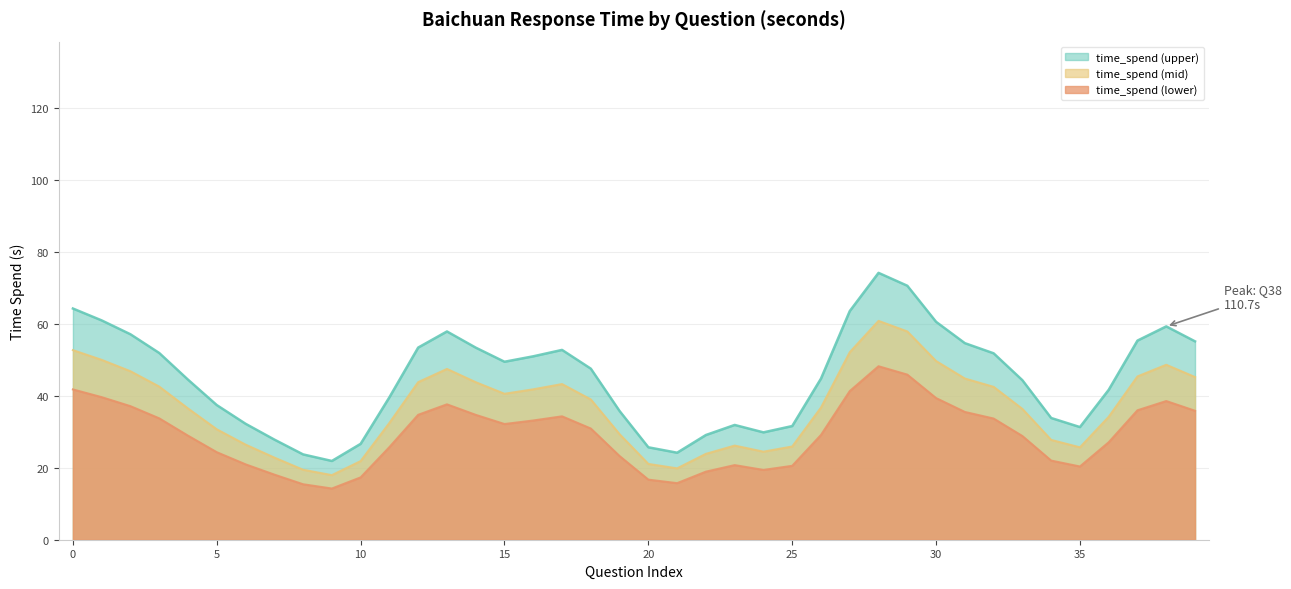

What is the greatest value displayed?

74.1